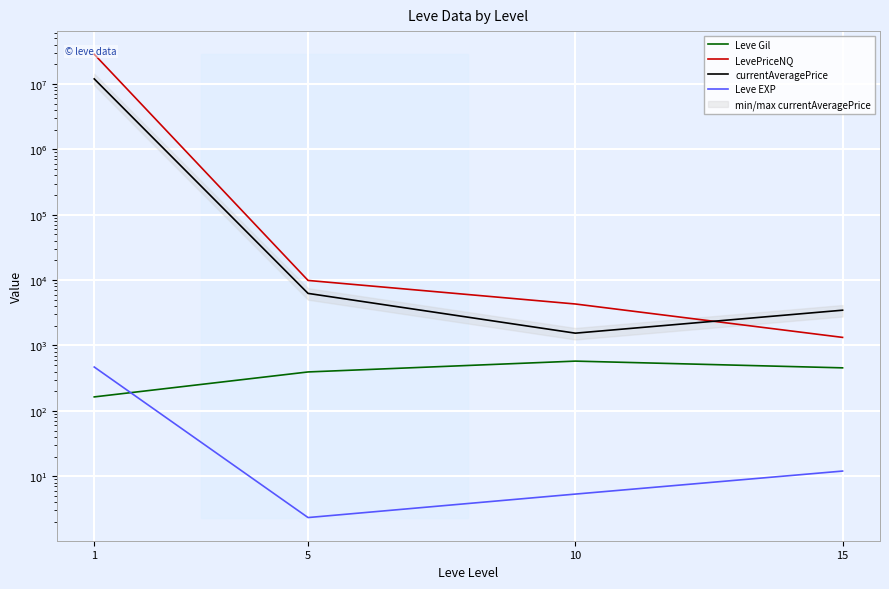

The value of LevePriceNQ at 1 is 28476749.5. True or false?

True